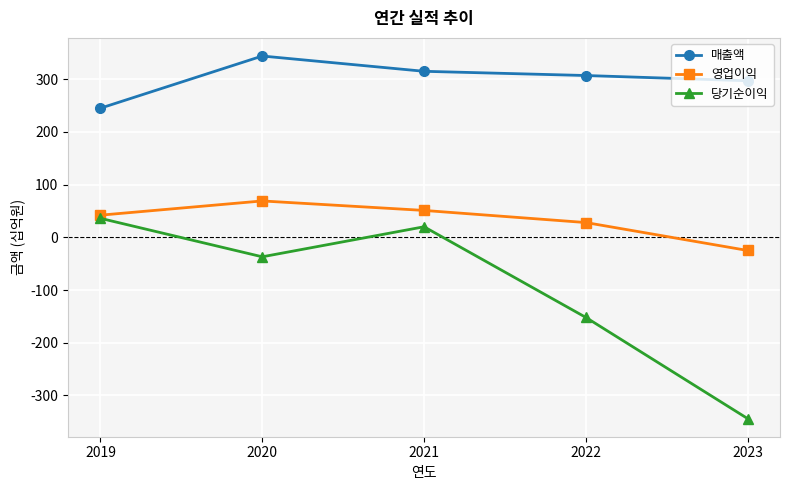

What is the value of the 매출액 point at the 5th from the left?

297